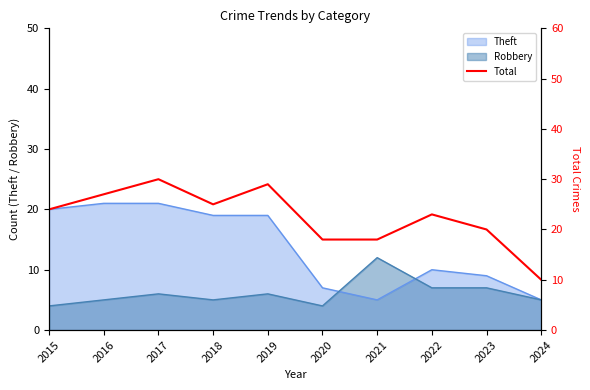

Is it true that Robbery equals 5 at 2016?

True